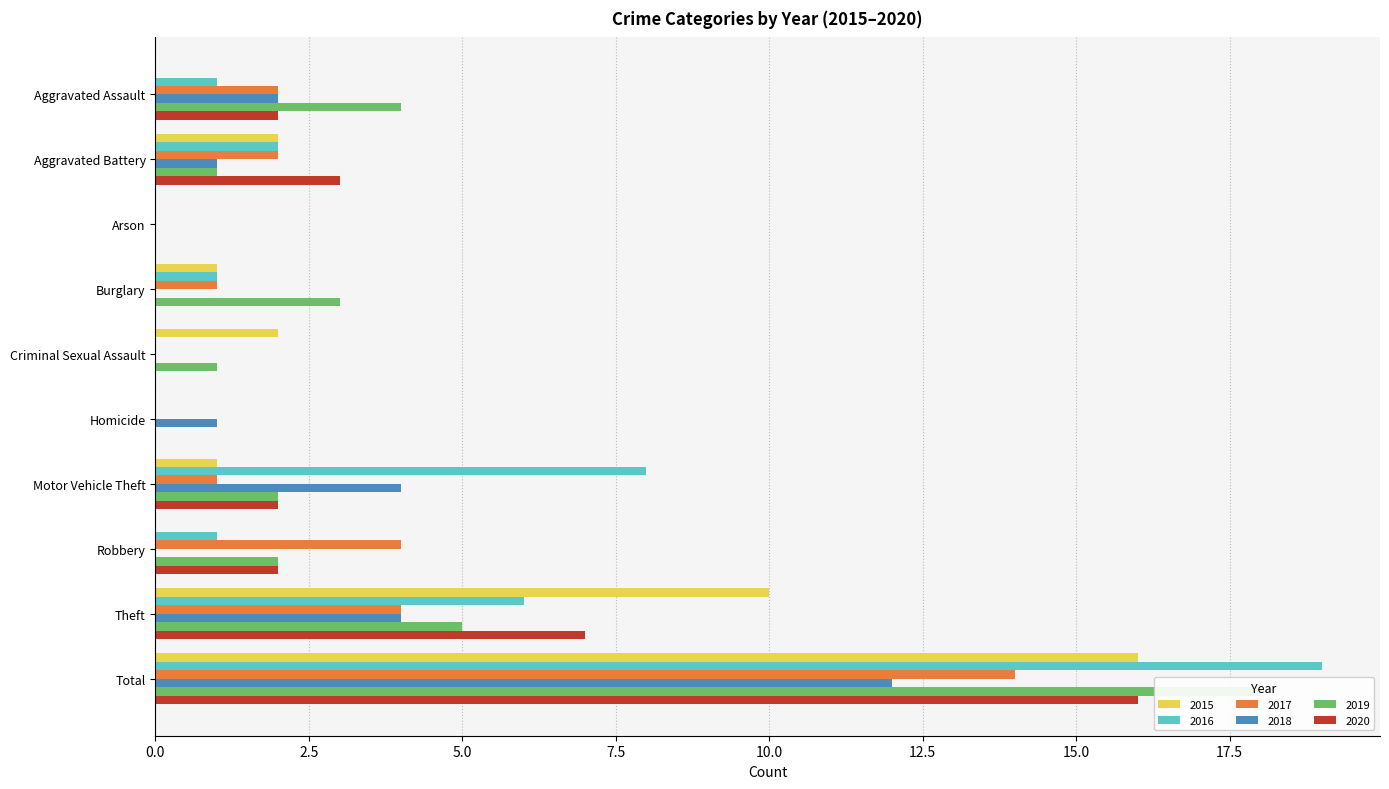

Is the value of 2018 at Aggravated Battery greater than the value of 2020 at Criminal Sexual Assault?

Yes